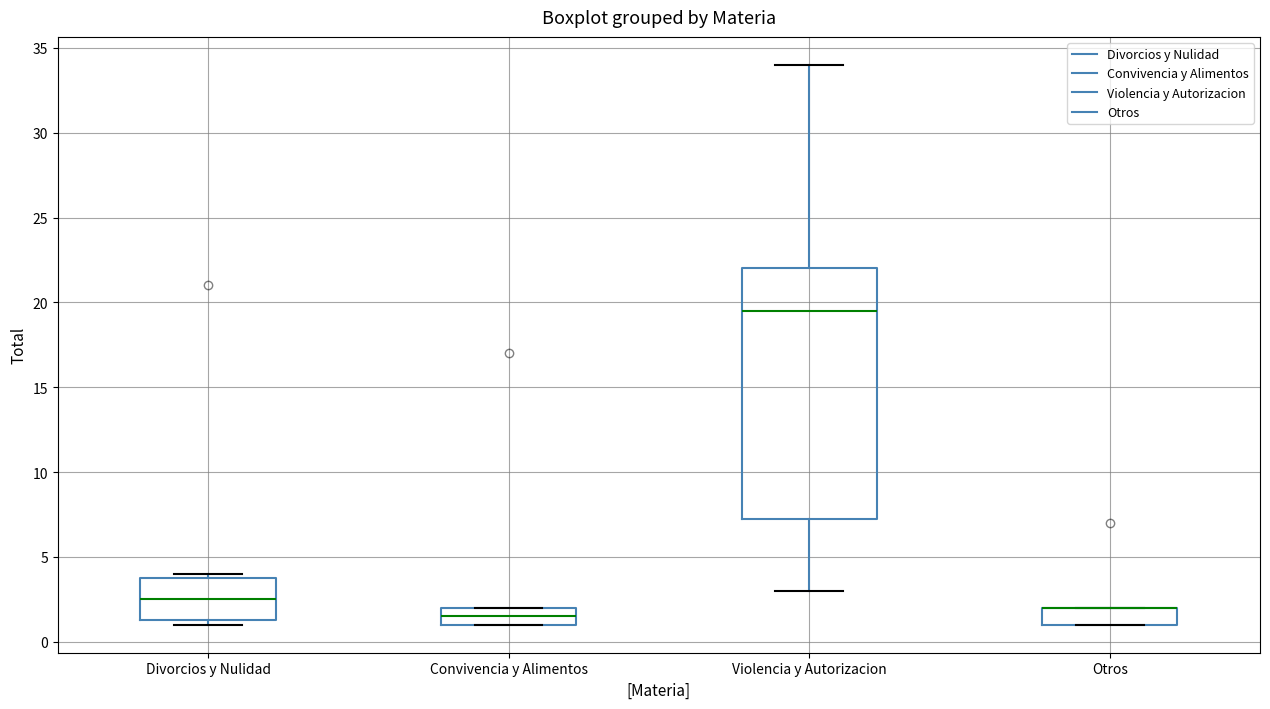

Where is the lower edge of the box for Convivencia y Alimentos on the y-axis? The values are not printed on the chart, so give them approximately, as read against the axis.

1.0